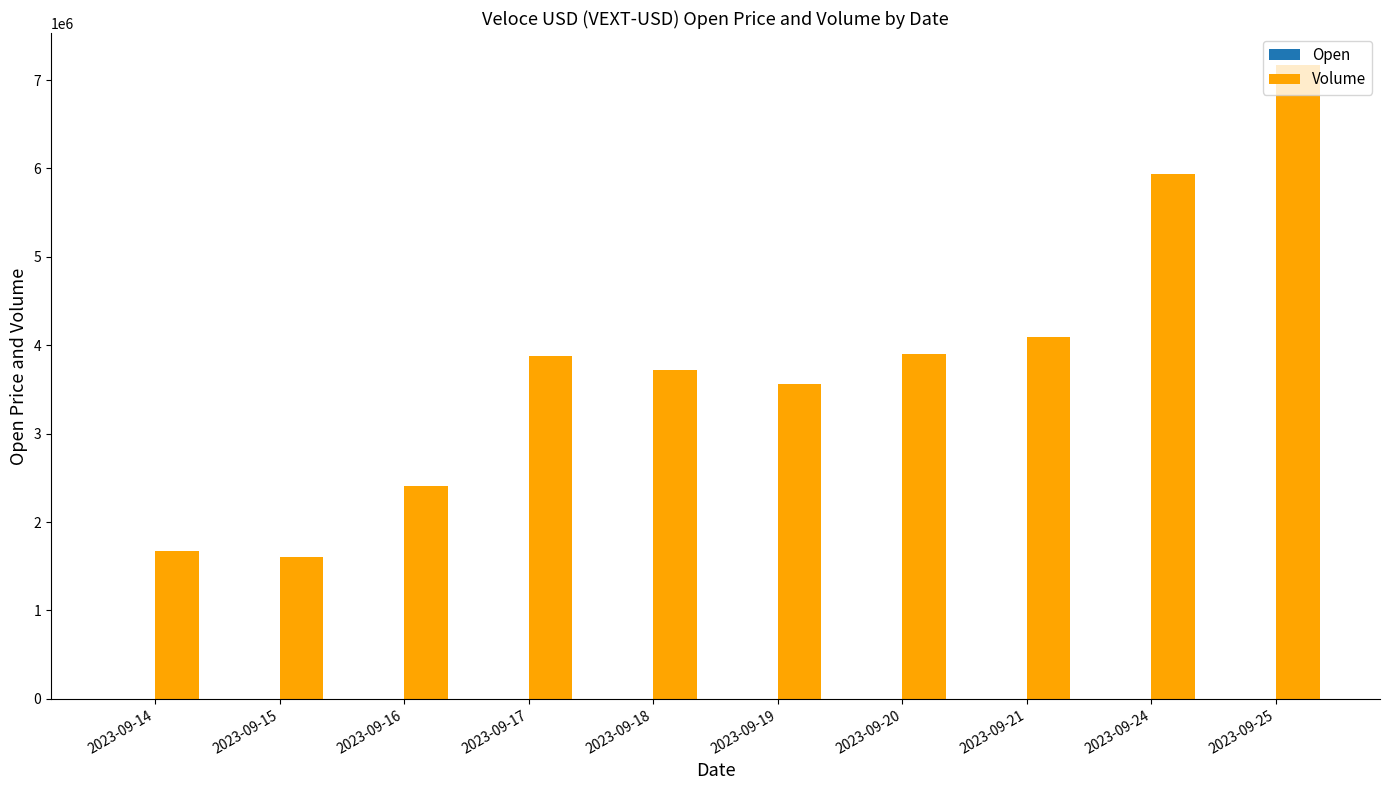

The value of Volume at 2023-09-18 is 3719811.0. True or false?

True